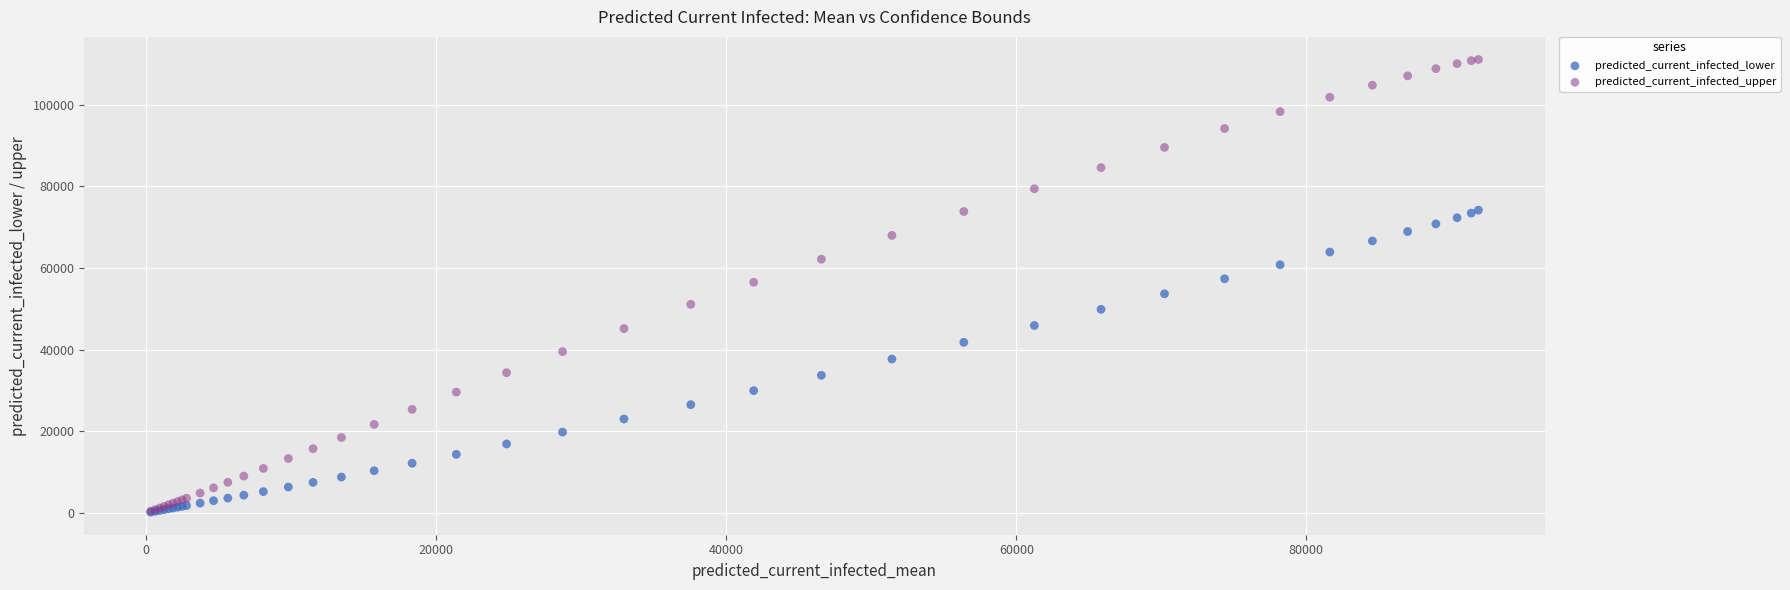

What are all the series names shown in the legend?

predicted_current_infected_lower, predicted_current_infected_upper